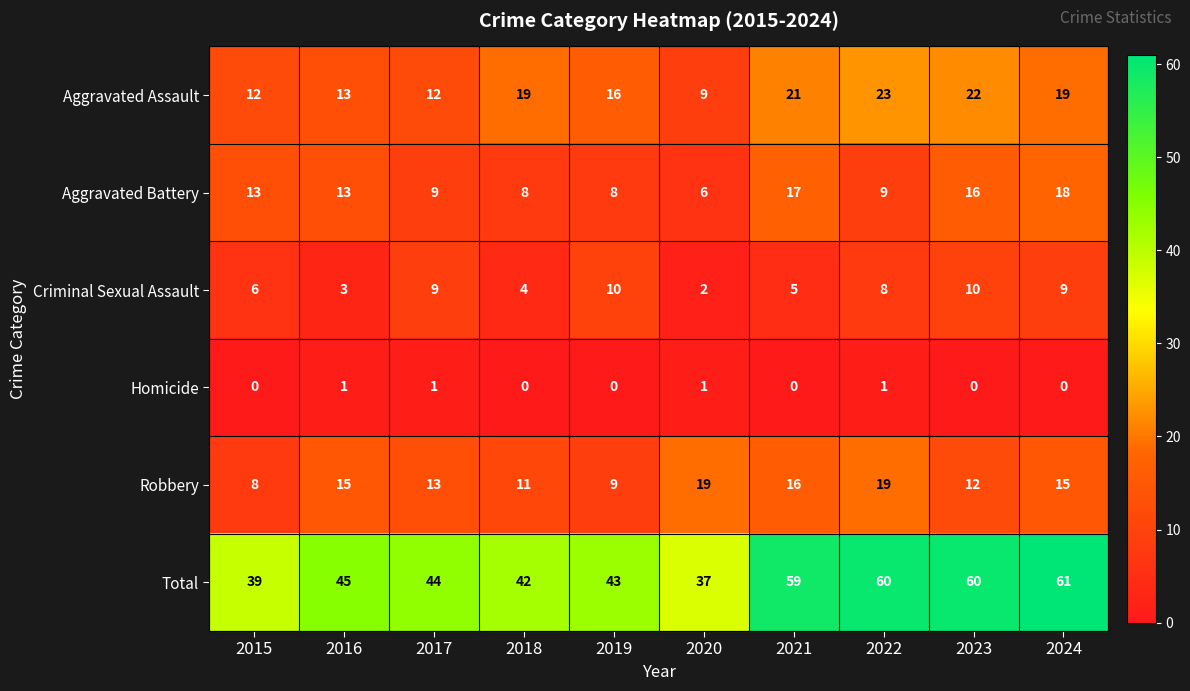

What is the total value across all series at 2023?

120